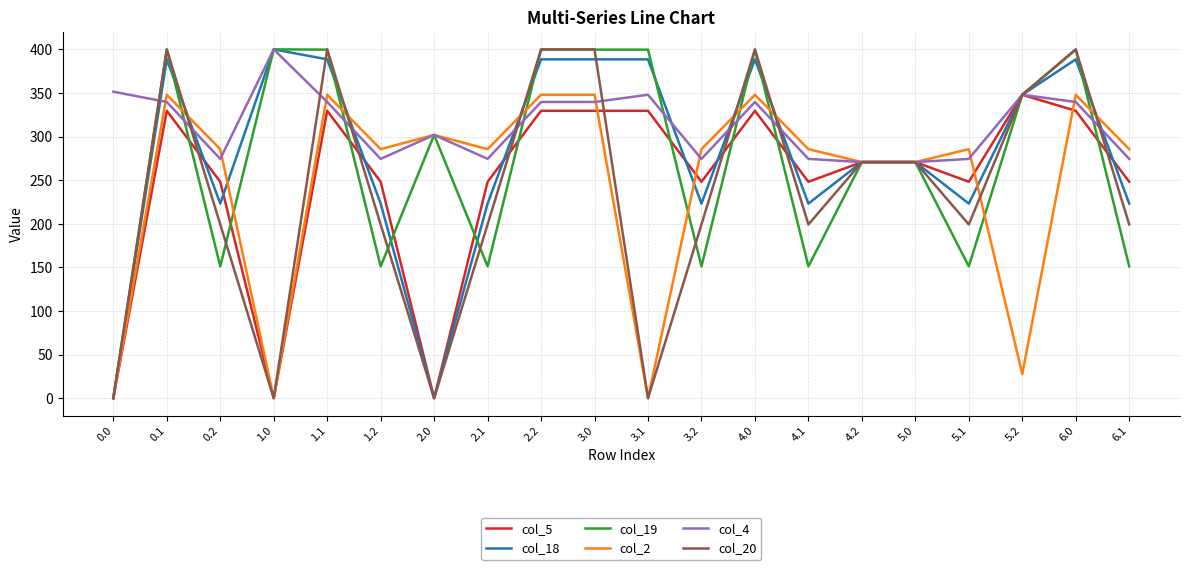

How many series are shown in this chart?

6